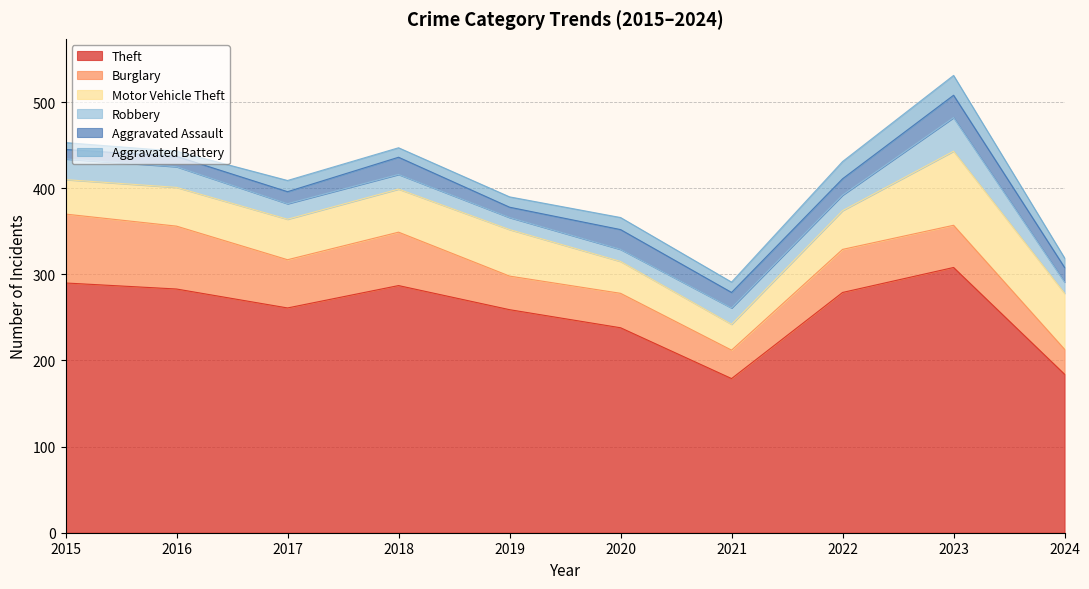

Reading right to left, transcribe all the data shown in this chart.

Theft: 2024=184	2023=308	2022=279	2021=179	2020=238	2019=259	2018=287	2017=261	2016=283	2015=290
Burglary: 2024=29	2023=49	2022=50	2021=33	2020=40	2019=39	2018=62	2017=56	2016=73	2015=80
Motor Vehicle Theft: 2024=65	2023=86	2022=45	2021=30	2020=37	2019=54	2018=50	2017=47	2016=45	2015=40
Robbery: 2024=13	2023=39	2022=18	2021=19	2020=14	2019=14	2018=17	2017=18	2016=24	2015=24
Aggravated Assault: 2024=17	2023=26	2022=19	2021=18	2020=23	2019=12	2018=20	2017=14	2016=12	2015=11
Aggravated Battery: 2024=11	2023=23	2022=20	2021=12	2020=14	2019=12	2018=11	2017=13	2016=6	2015=8